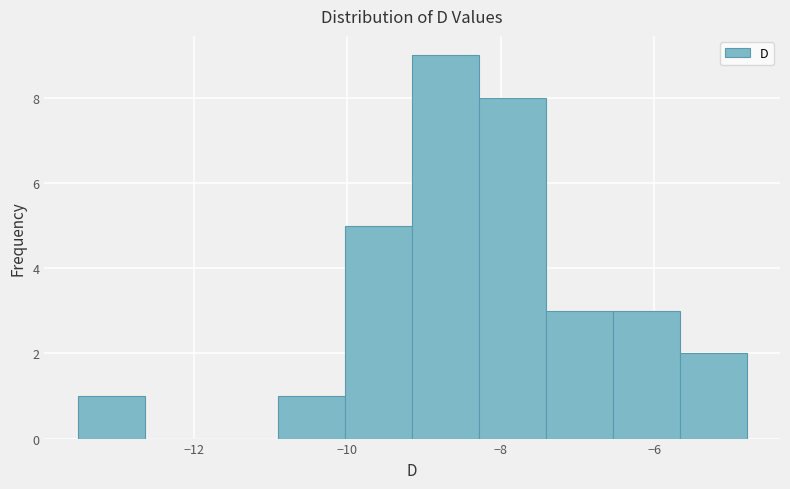

Reading left to right, list every bar in this chart as the range it spans on the x-axis followed by its height. Neither the bar edges nor the heights are printed on the chart, so give them approximately, as read against the axes.

-13.6 to -12.6: 1
-12.6 to -11.8: 0
-11.8 to -10.8: 0
-10.8 to -10.0: 1
-10.0 to -9.2: 5
-9.2 to -8.2: 9
-8.2 to -7.4: 8
-7.4 to -6.6: 3
-6.6 to -5.6: 3
-5.6 to -4.8: 2